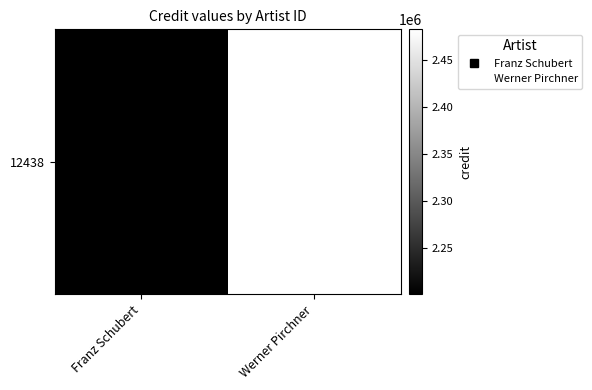

What is the difference between the maximum and minimum values?

281754